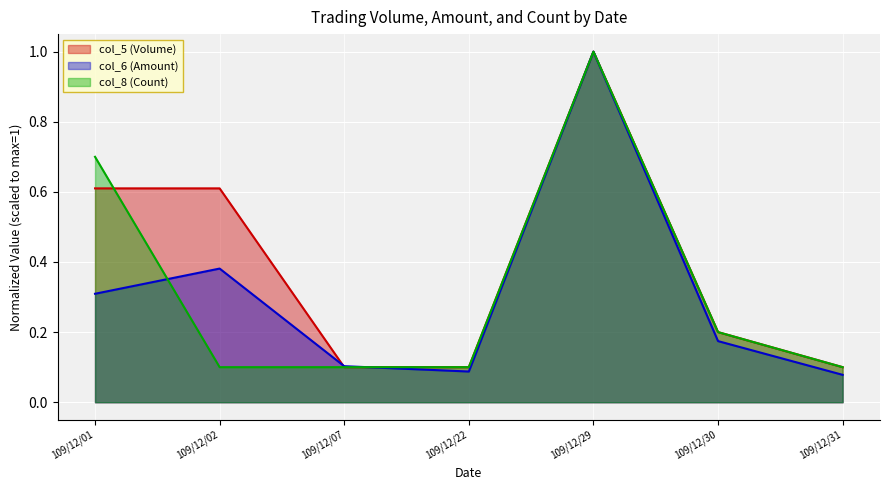

At which category does col_5 (Volume) reach its first local peak?

109/12/29